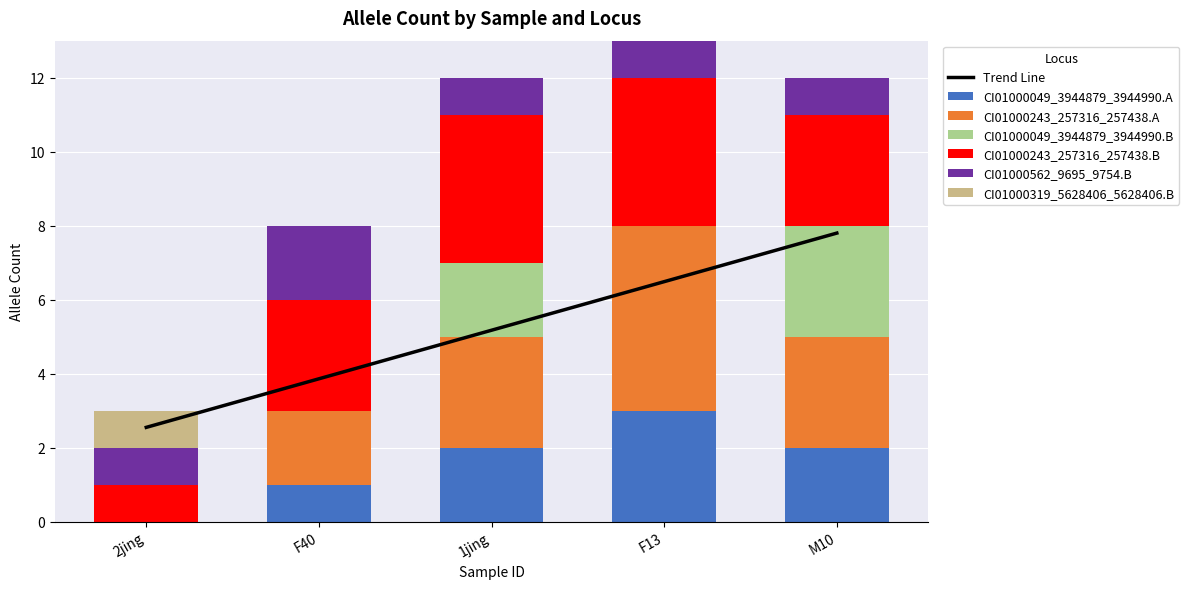

What is the sum of the CI01000562_9695_9754.B values at F40 and 1jing?

3